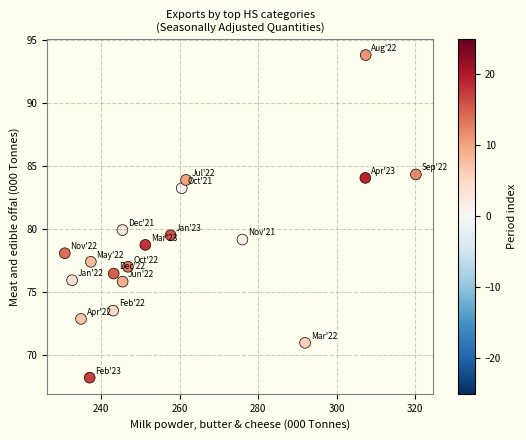

What is the range of Y values (max minus min)?

25.6